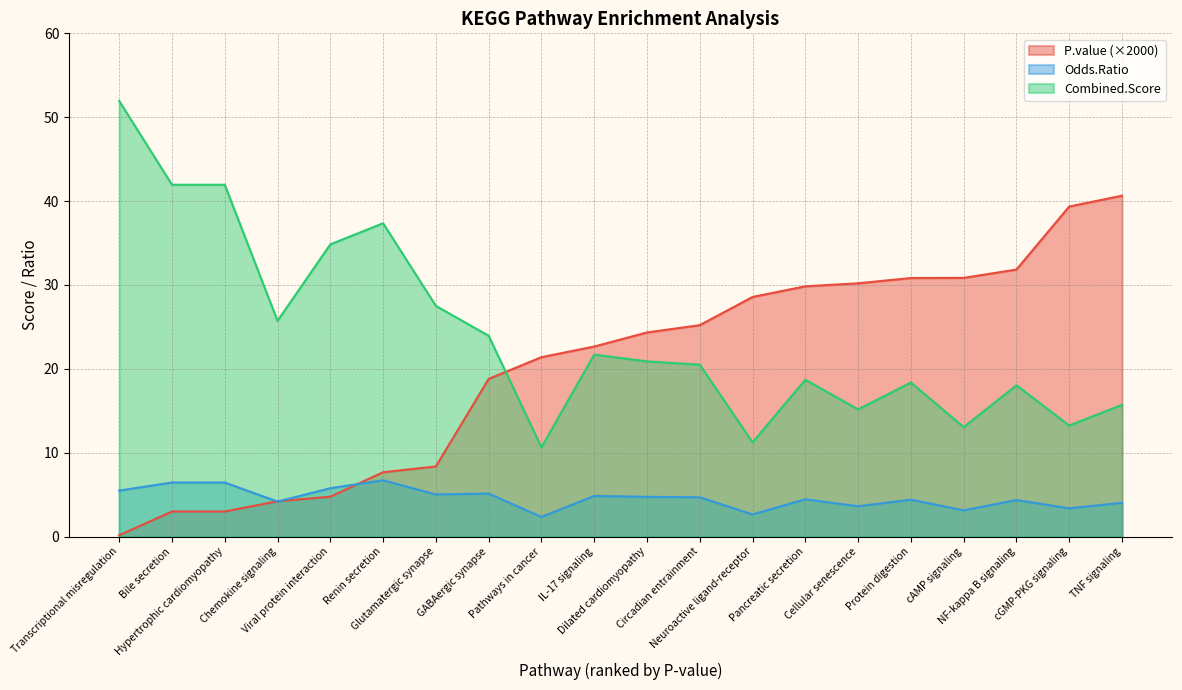

Is the value of Combined.Score at Pathways in cancer greater than the value of P.value at Dilated cardiomyopathy?

No